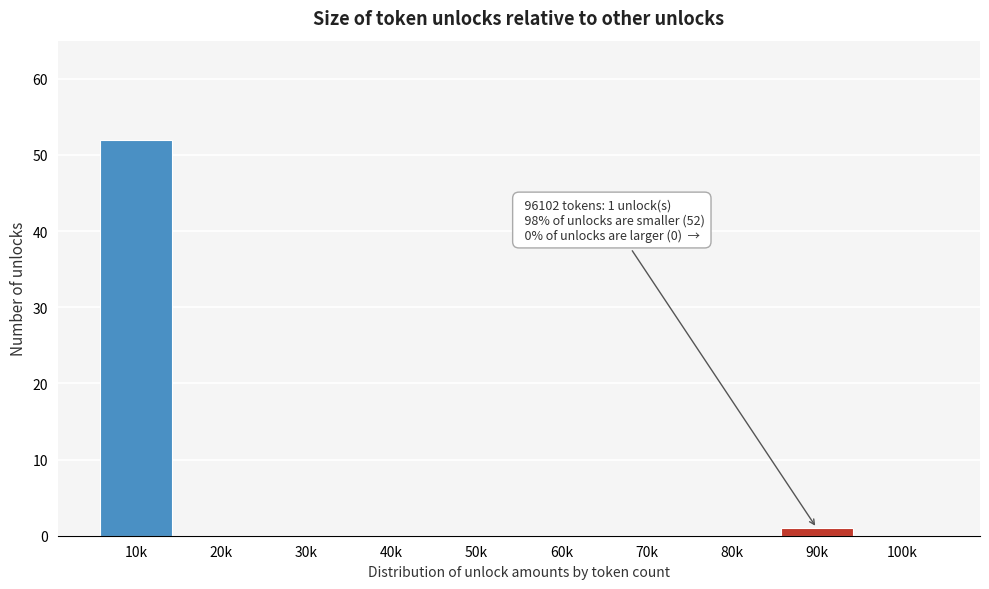

Reading left to right, transcribe all the data shown in this chart.

10k=52	20k=0	30k=0	40k=0	50k=0	60k=0	70k=0	80k=0	90k=1	100k=0